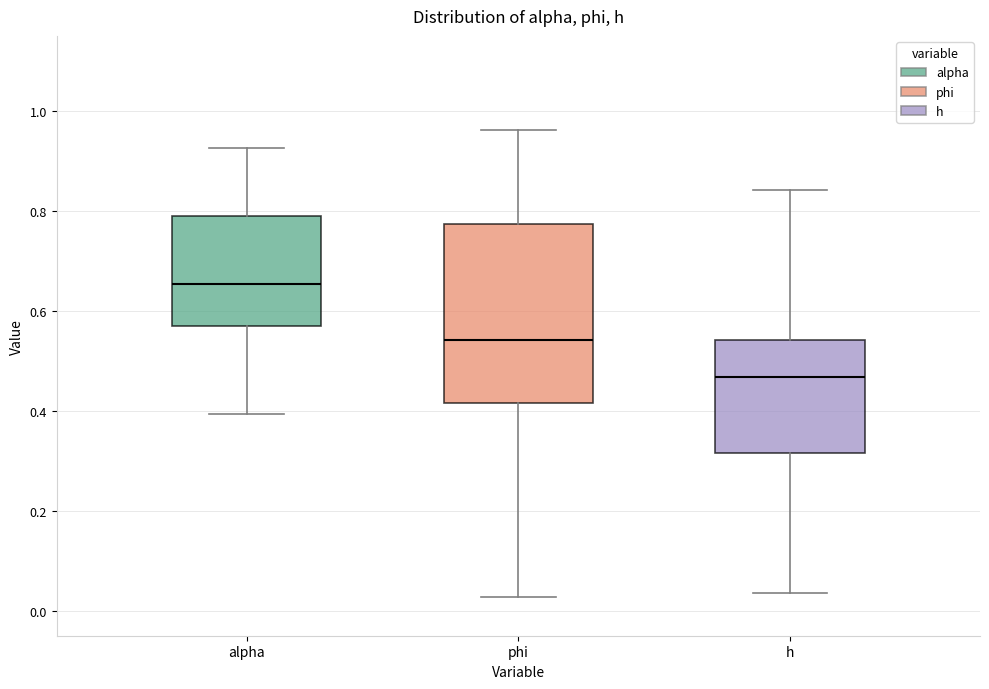

Which box is the tallest, from its lower edge to its upper edge?

phi